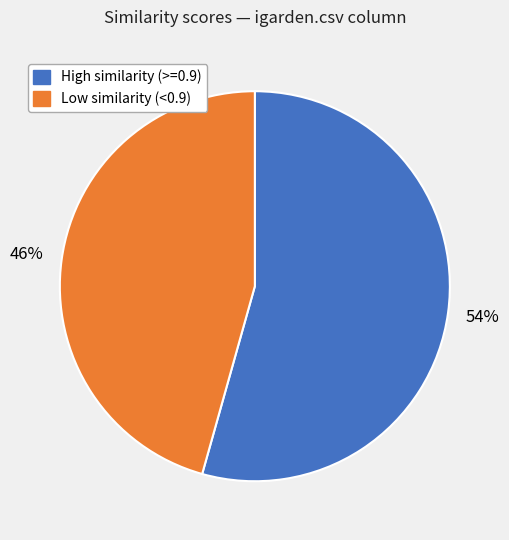

Is there any slice that represents more than half of the pie?

Yes